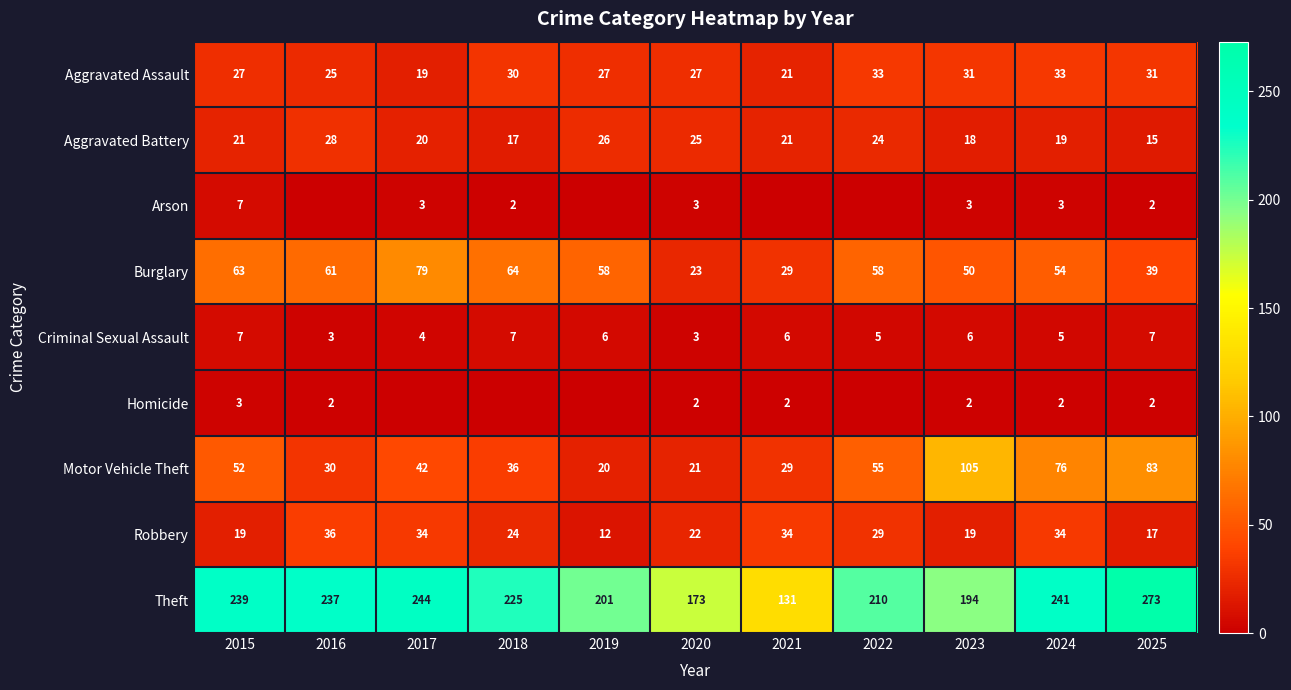

At which label does Criminal Sexual Assault first exceed 6?

2015